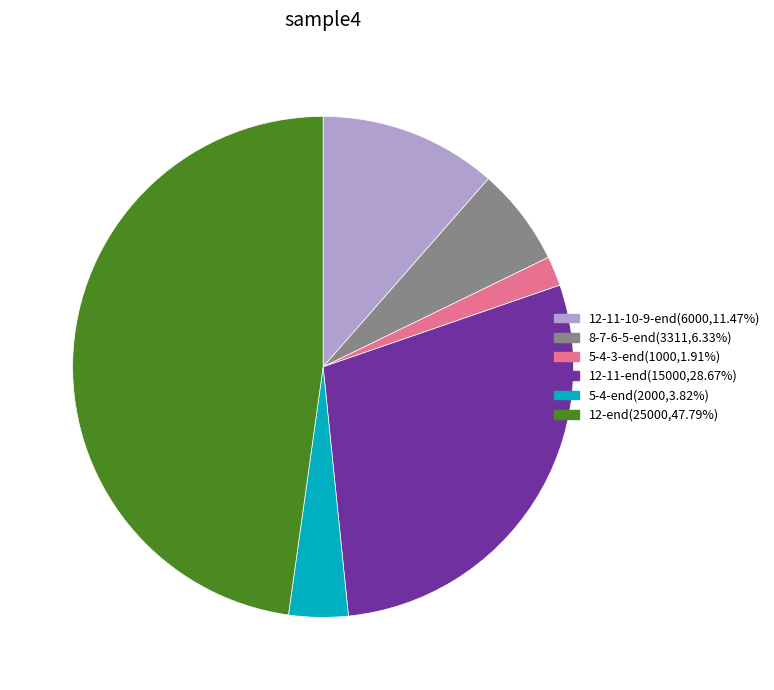

Which has a higher value, 8-7-6-5-end or 12-11-end?

12-11-end